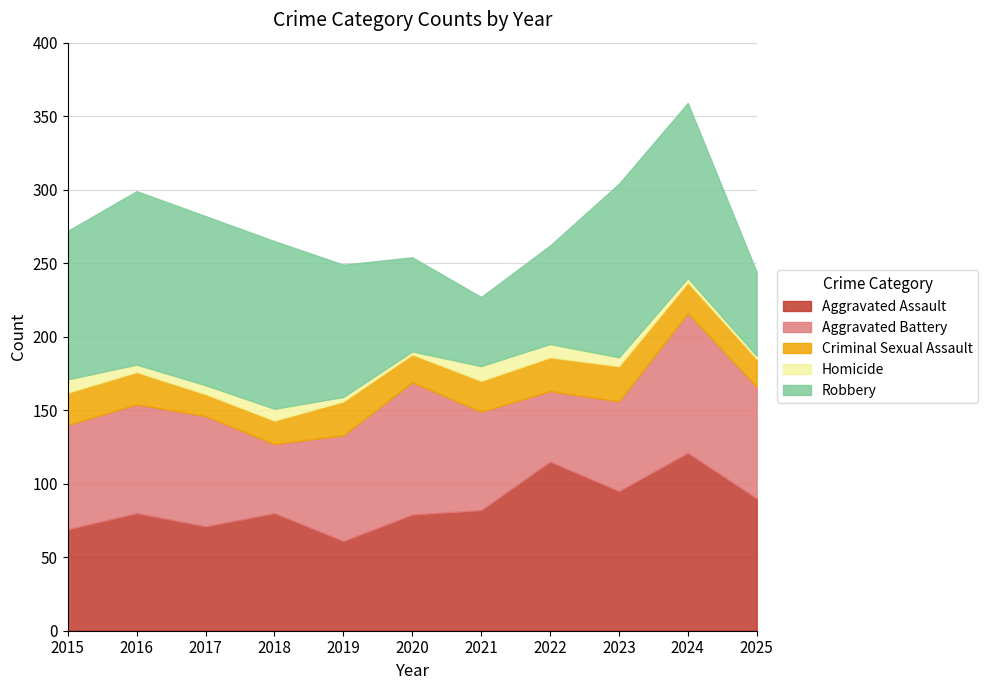

What is the value of the Aggravated Assault point at the 9th from the left?

95